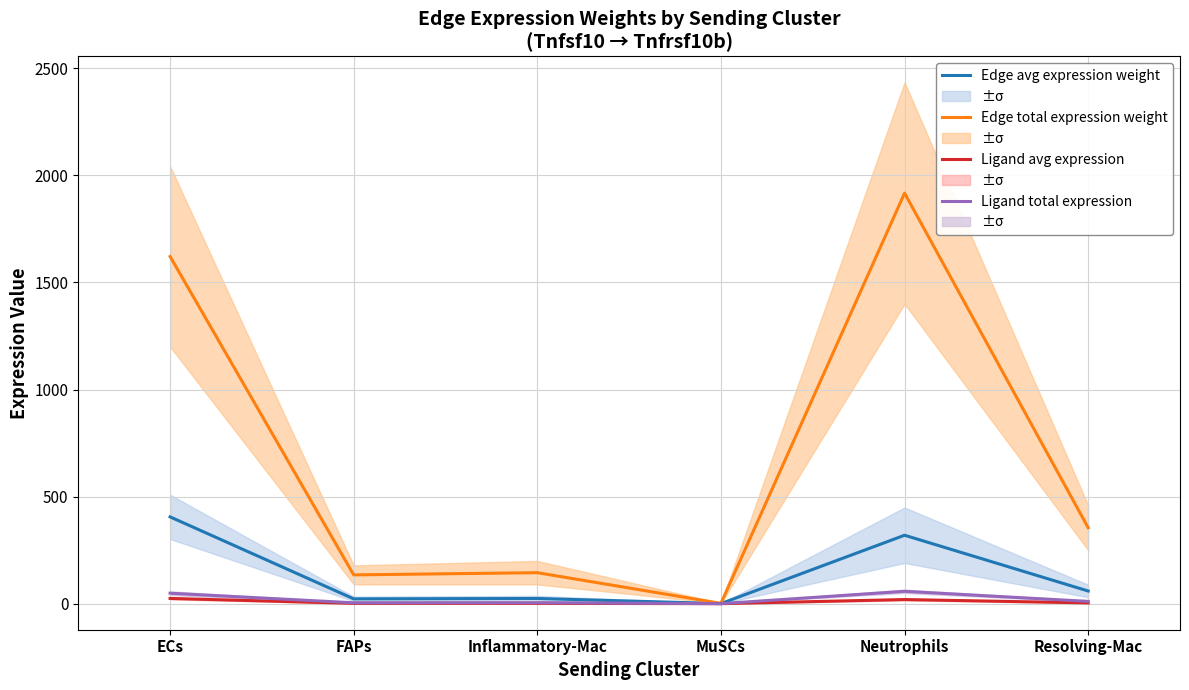

Which series changed the most between ECs and Inflammatory-Mac?

Edge total expression weight